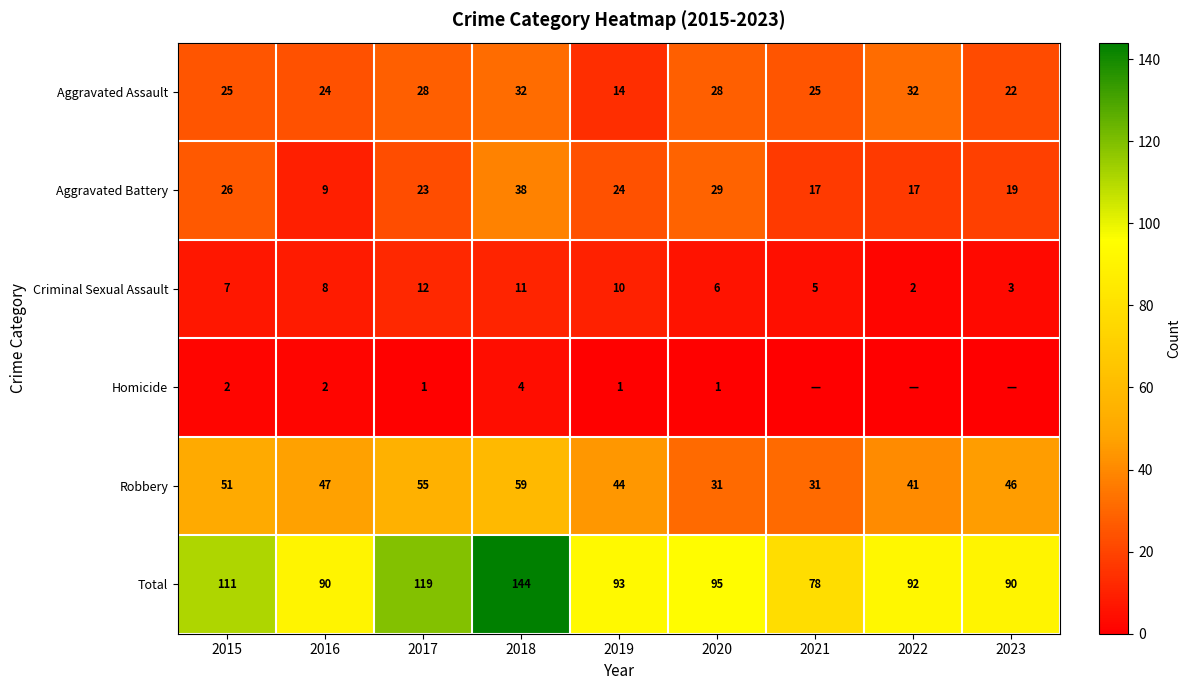

Is it true that Robbery equals 12 at 2021?

False